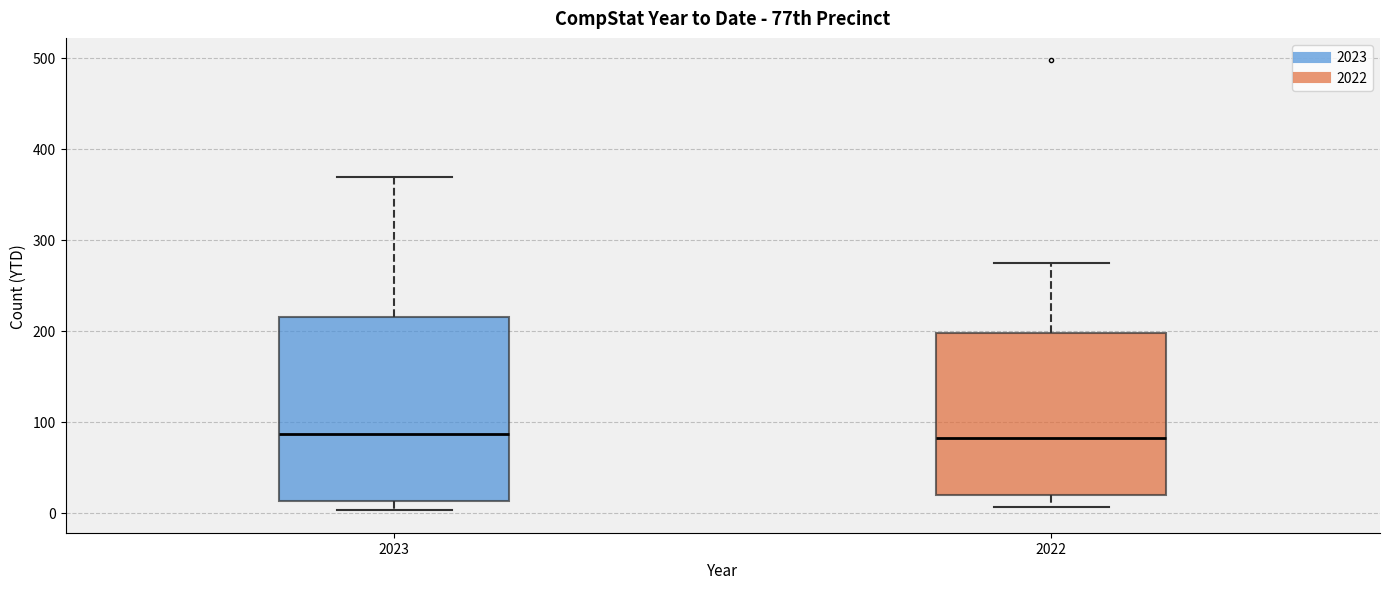

Which box is the tallest, from its lower edge to its upper edge?

2023